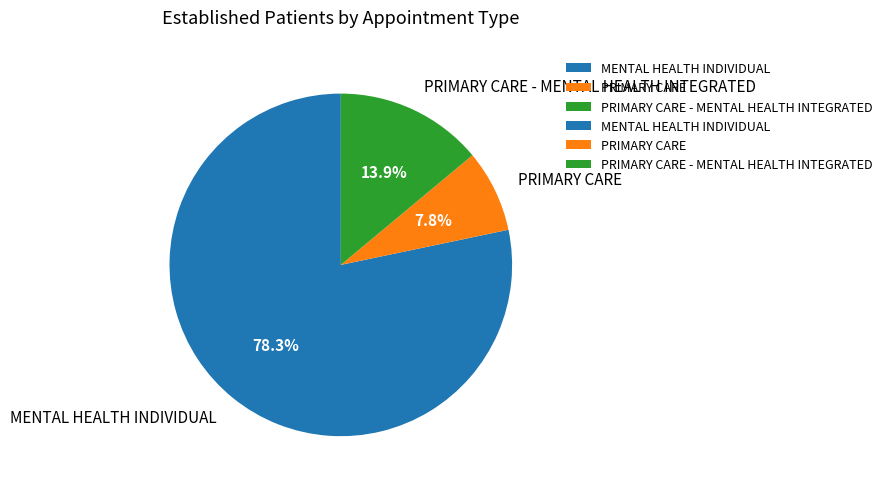

How many slices are in this pie chart?

3